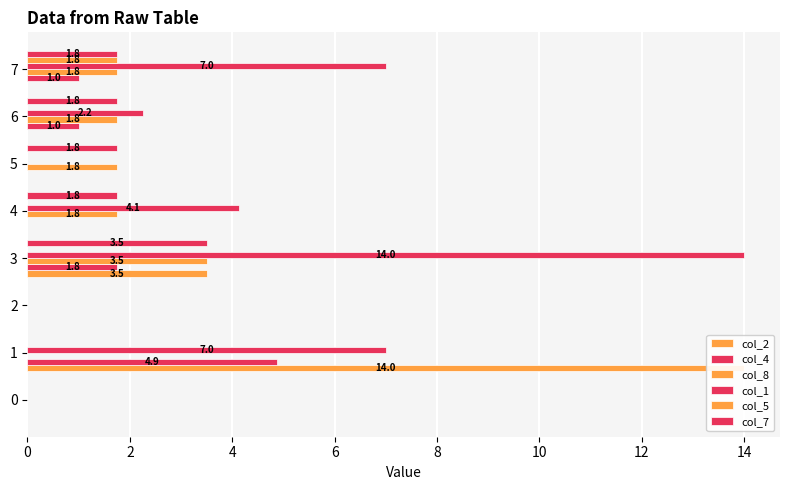

Where is col_4 nearest to the value 2?

6